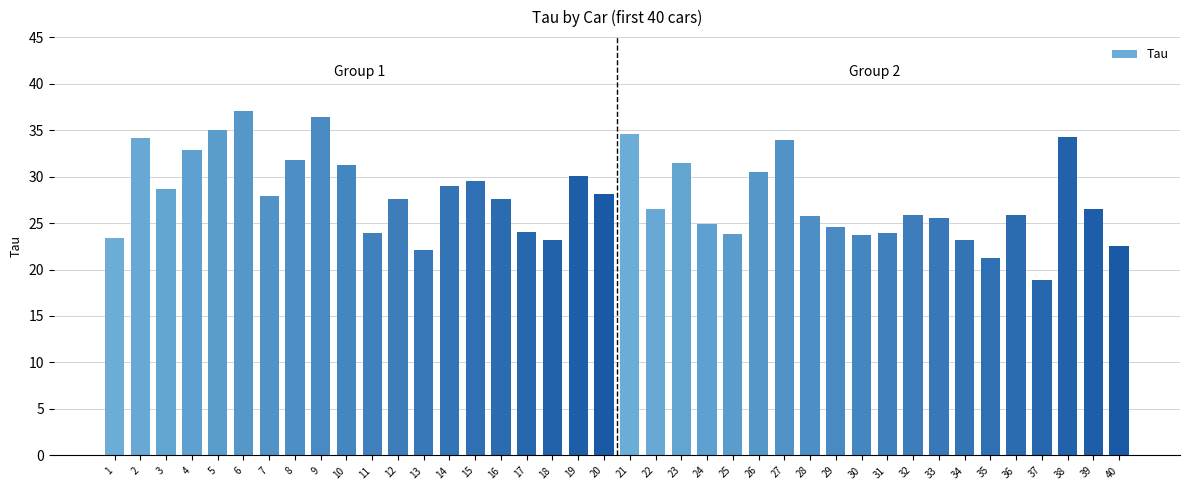

What is the value of the 33rd bar from the left?

25.5